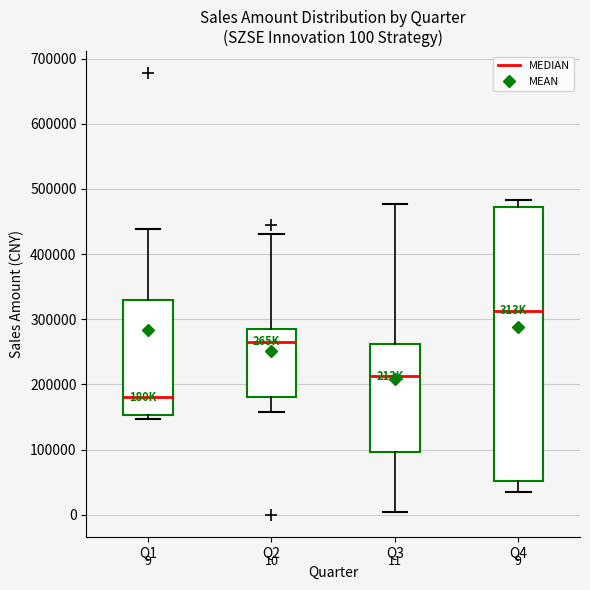

Which box has the lowest median line?

Q1